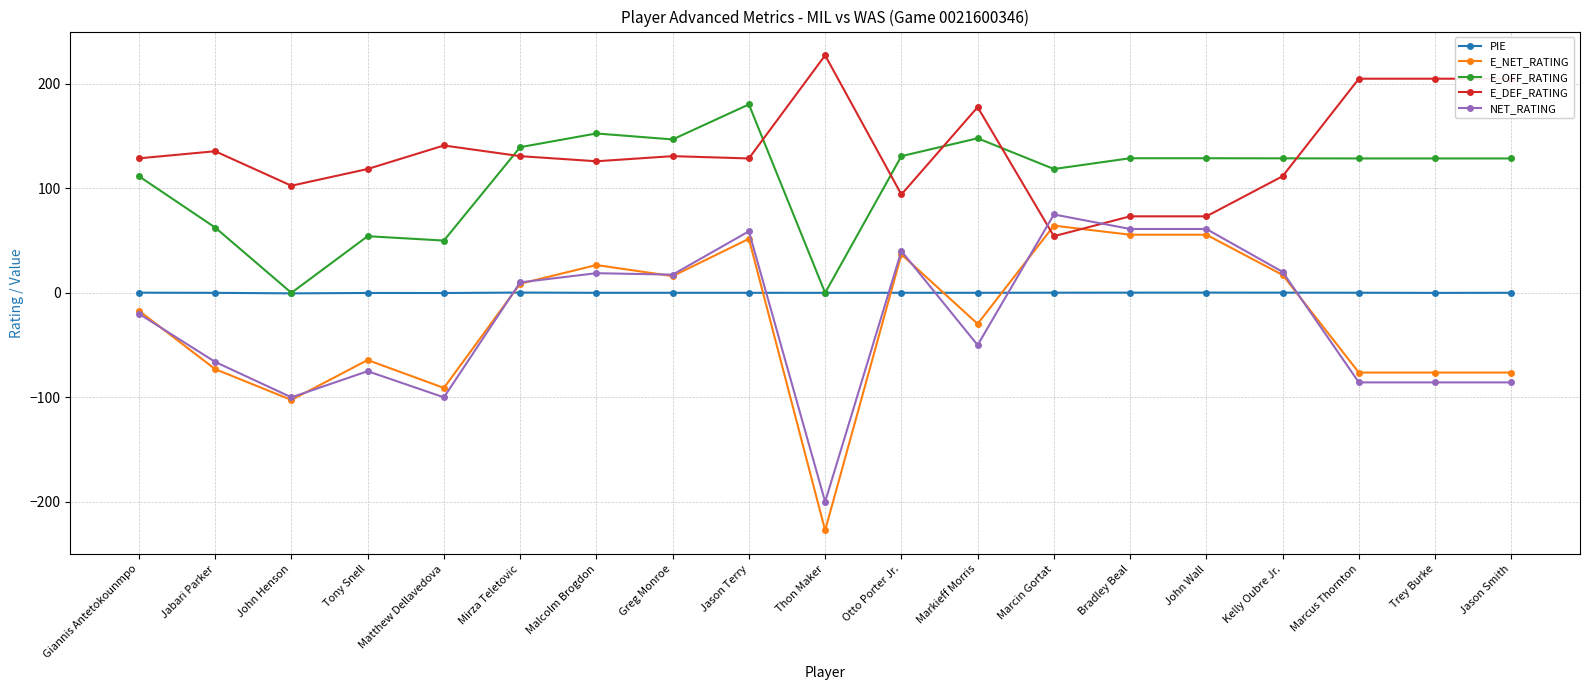

What is the total value across all series at Marcus Thornton?

171.6